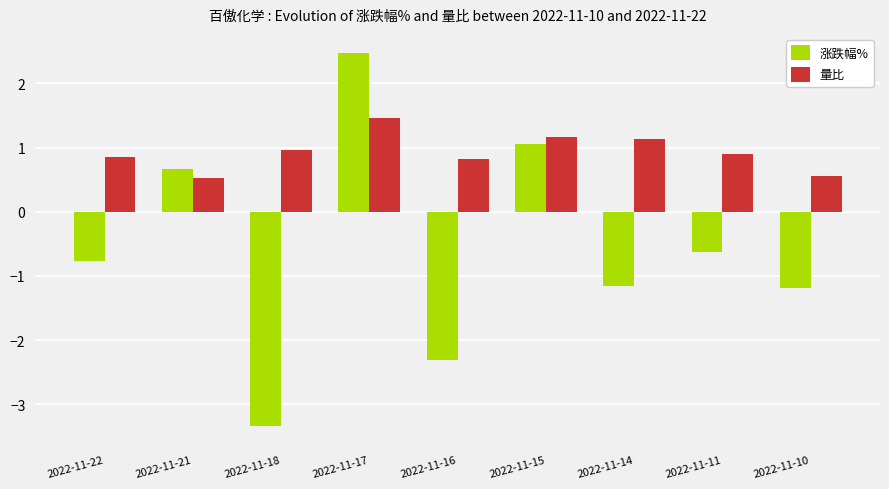

How many values in 涨跌幅% are above zero?

3